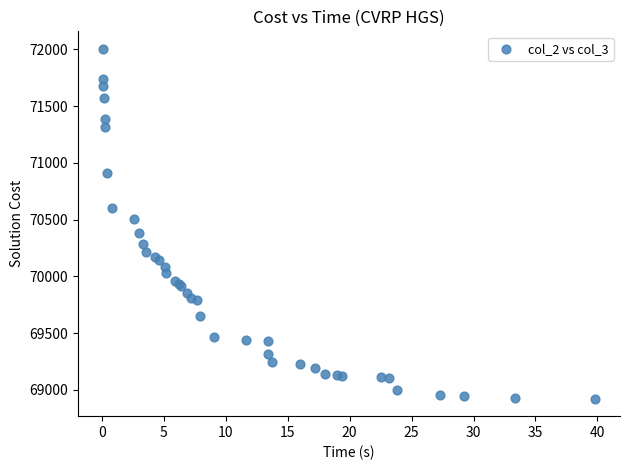

What Y value in the scatter plot is closest to 70464?

70504.1